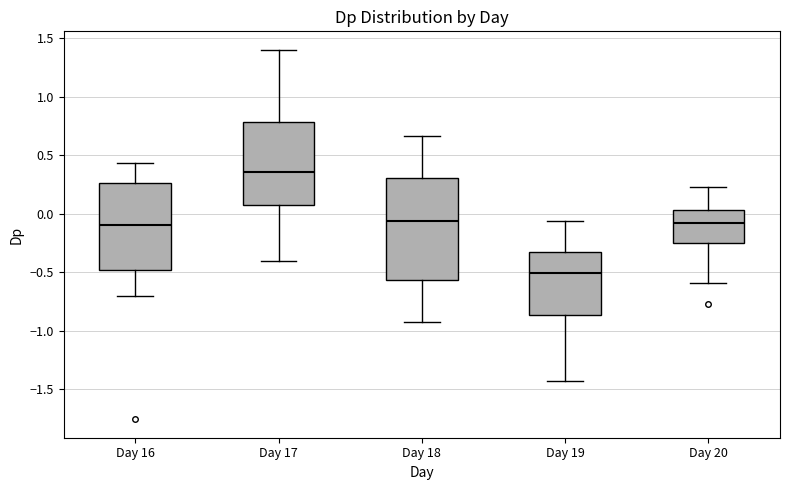

Which box's median line is the lowest?

Day 19